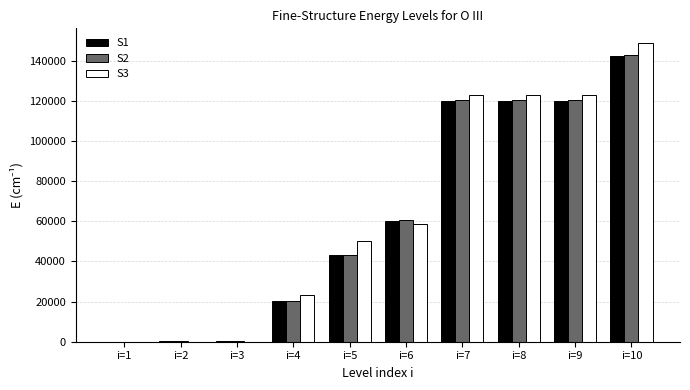

What are all the series names shown in the legend?

S1, S2, S3